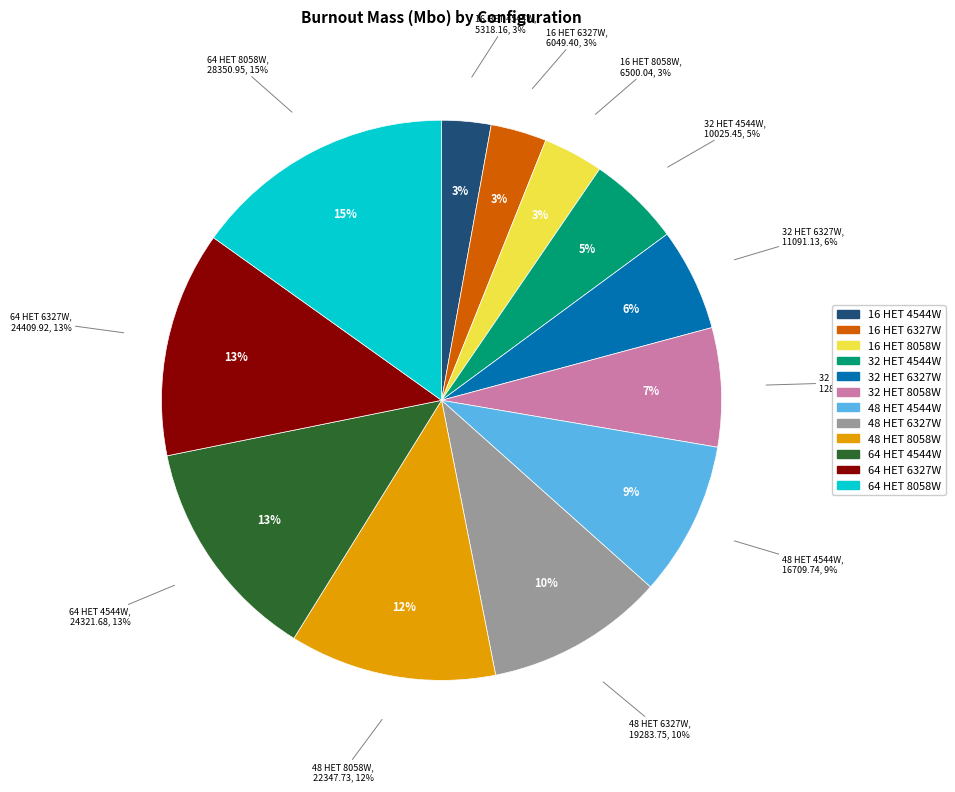

How many slices are in this pie chart?

12